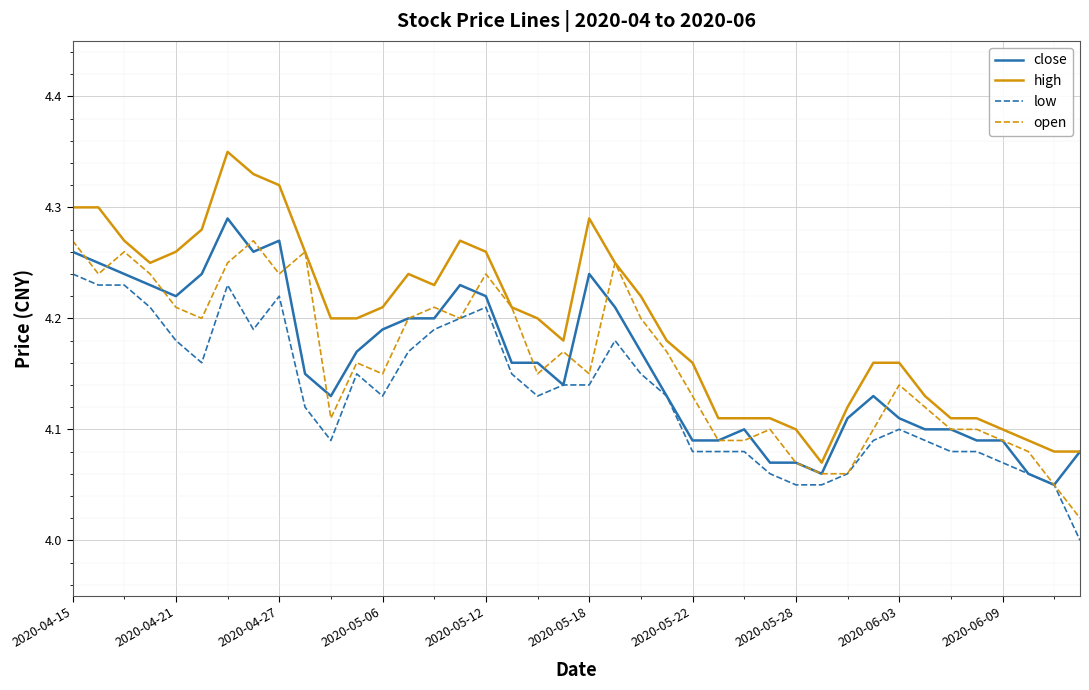

Which series has the largest total across all categories?

high